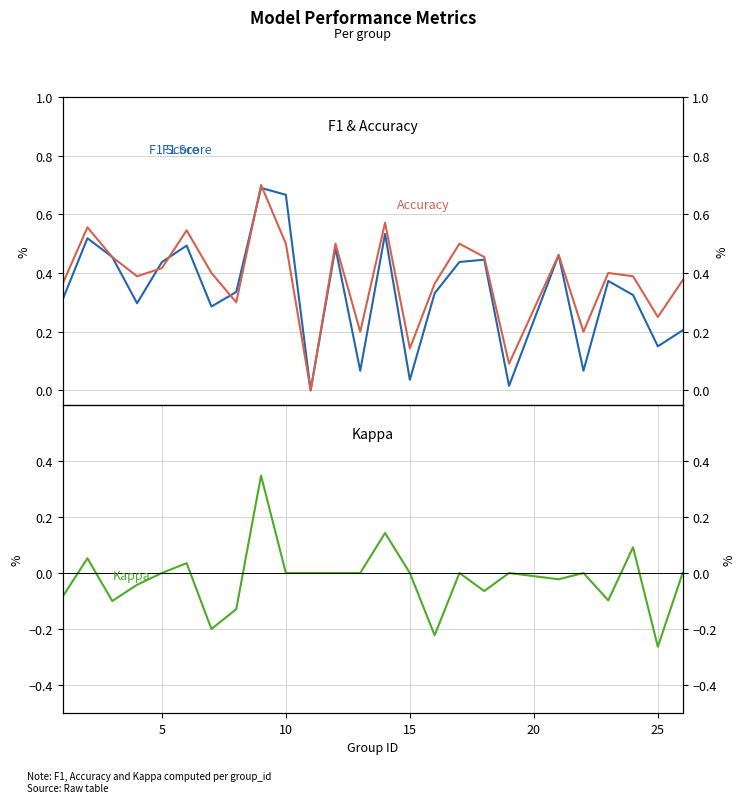

The value of Kappa at 12 is -0.4. True or false?

False